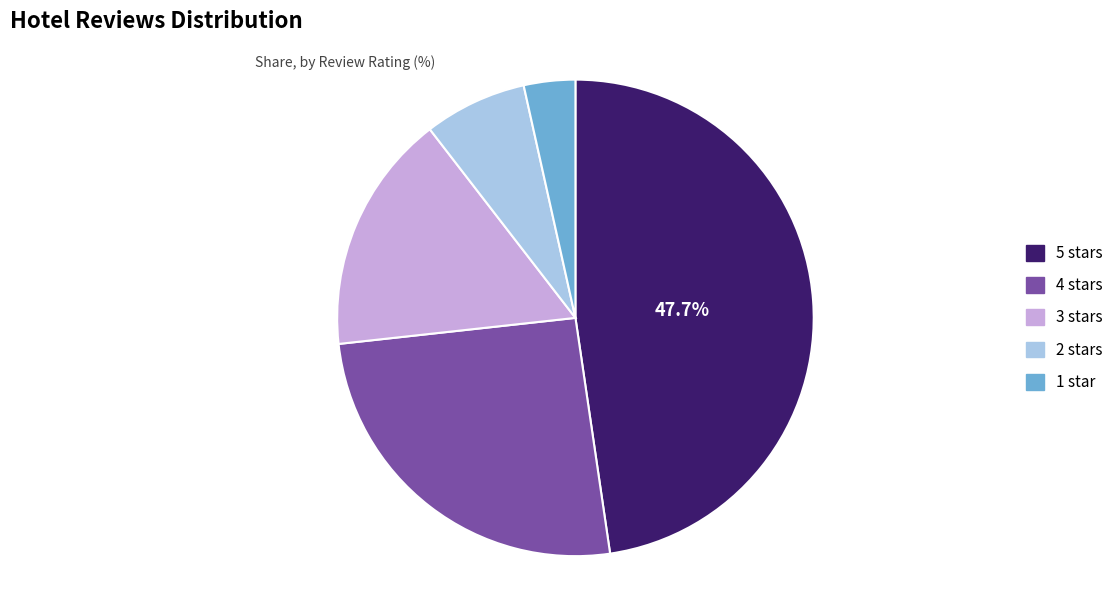

Count the number of slices in the pie.

5